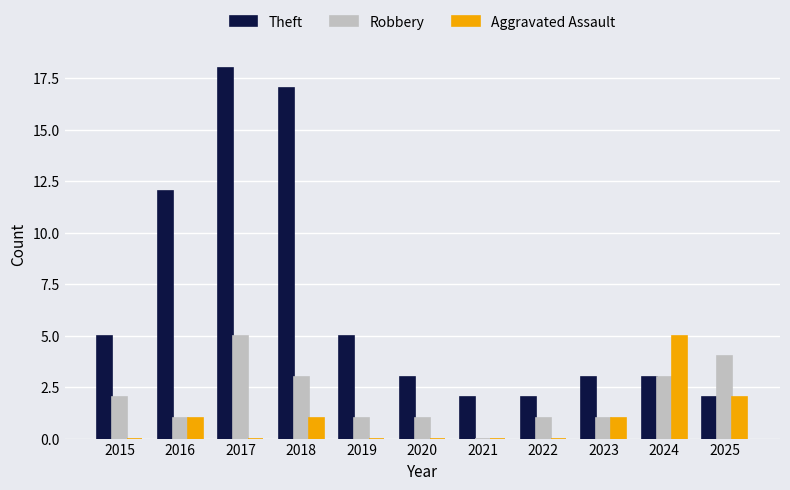

How many data points does each series have?

11